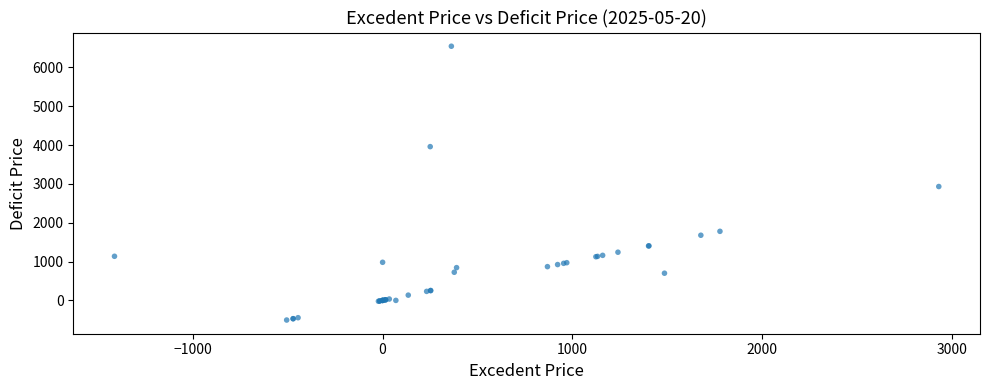

What Y value in the scatter plot is closest to 3019?

2932.5